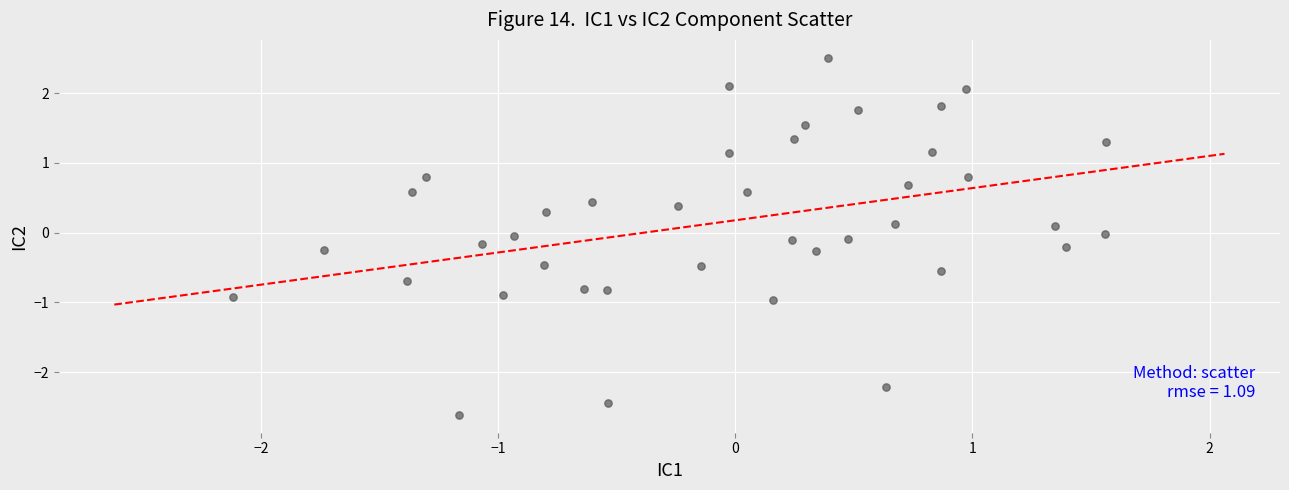

What is the range of Y values (max minus min)?

5.1